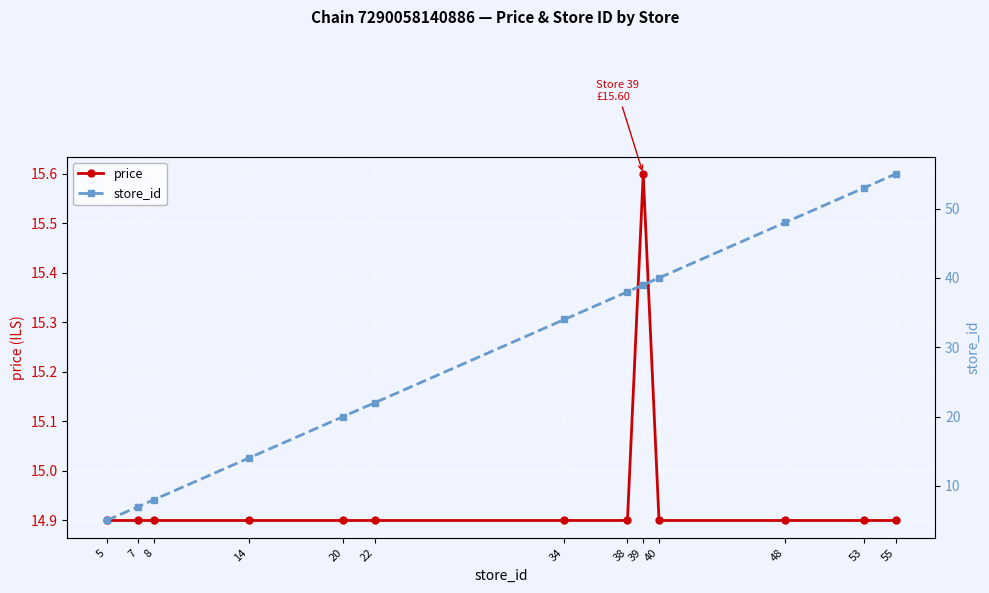

How many interior local peaks does the price series have?

1